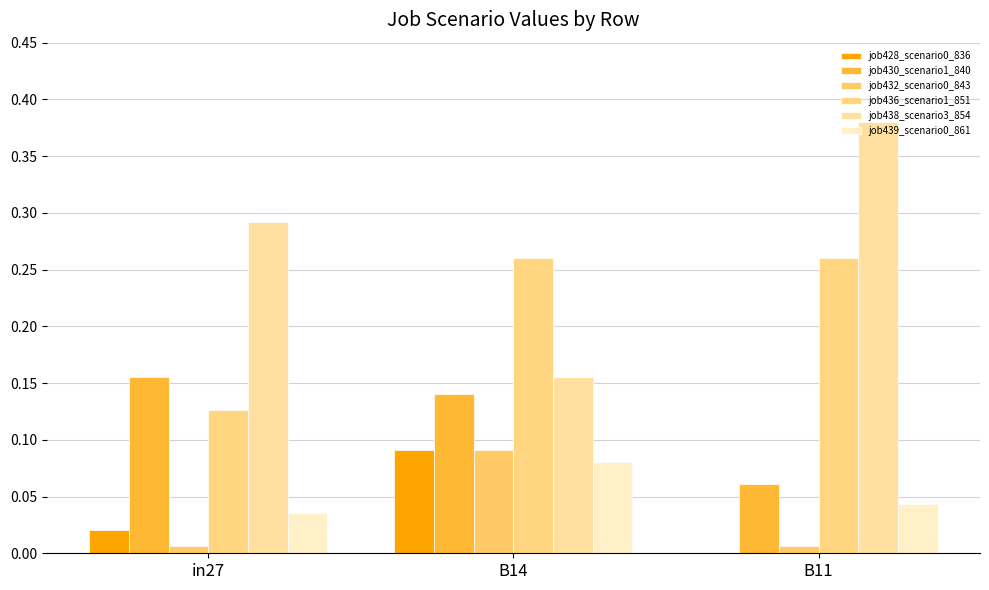

True or false: job439_scenario0_861 has a value of 0.1 at in27.

False